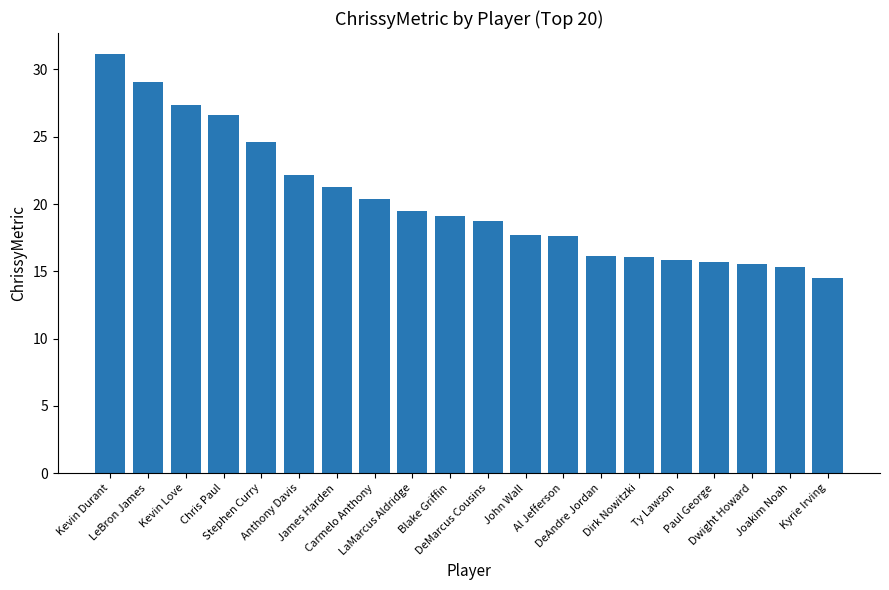

What is the difference between the maximum and second lowest values?

15.8